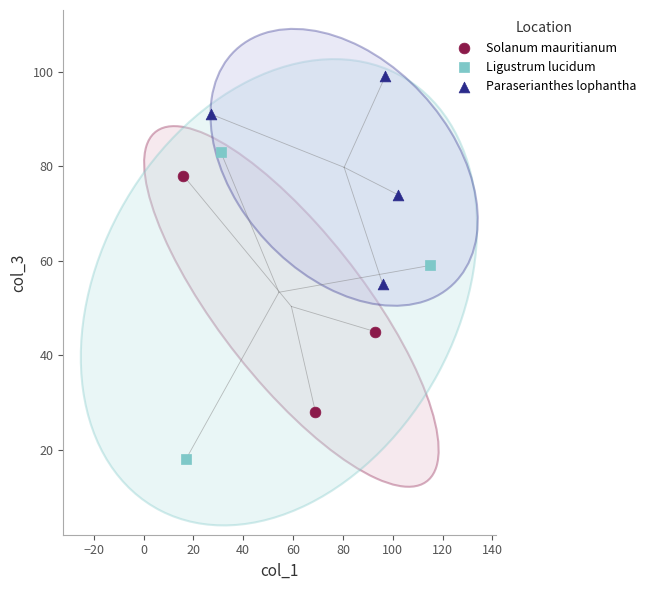

Which series has the largest Y range (max minus min)?

Ligustrum lucidum